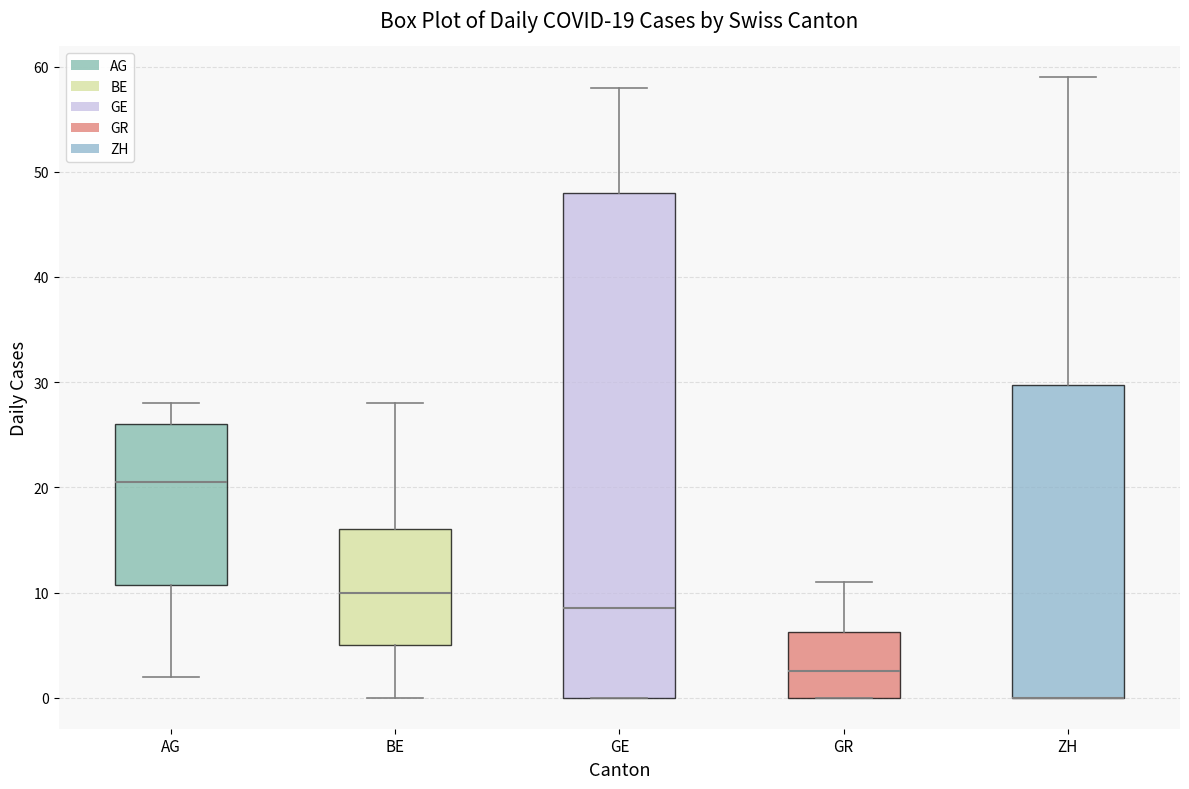

Which box is the tallest, from its lower edge to its upper edge?

GE